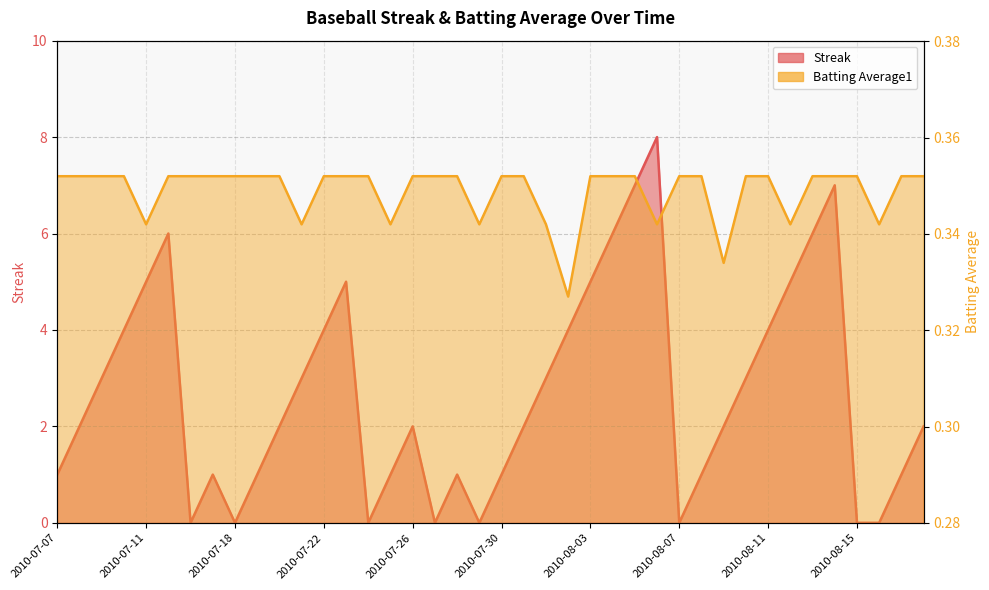

How many distinct data groups are displayed?

2